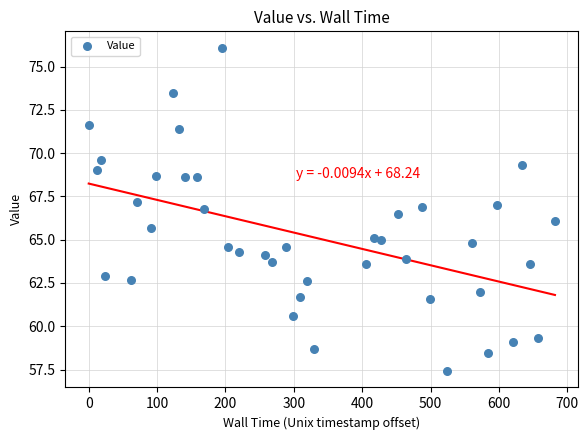

What is the range of X values (max minus min)?

681.8